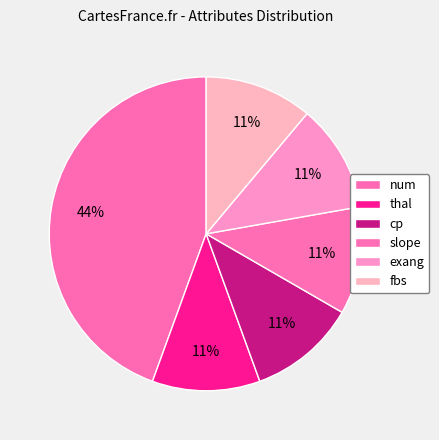

To the nearest percent, what is the difference between the num and cp slice percentages?

33%